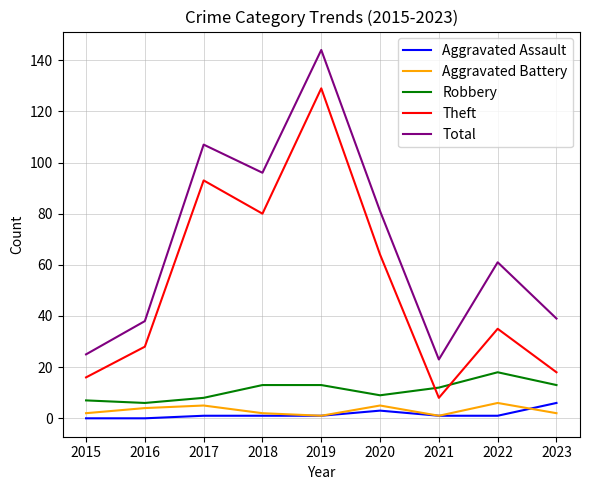

True or false: Total has a value of 41 at 2017.

False